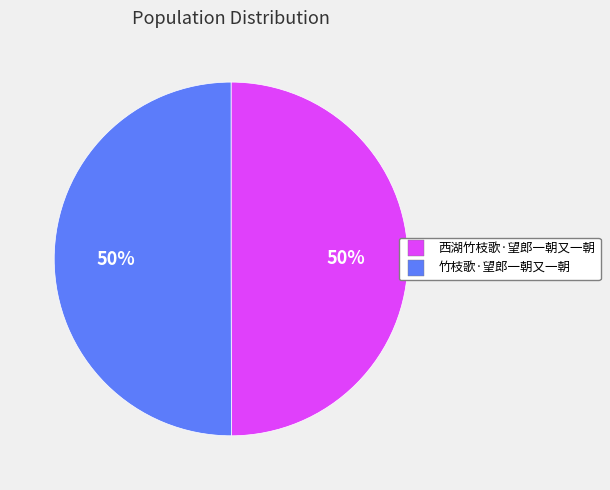

The 竹枝歌·望郎一朝又一朝 slice represents 50% of the pie. True or false?

True